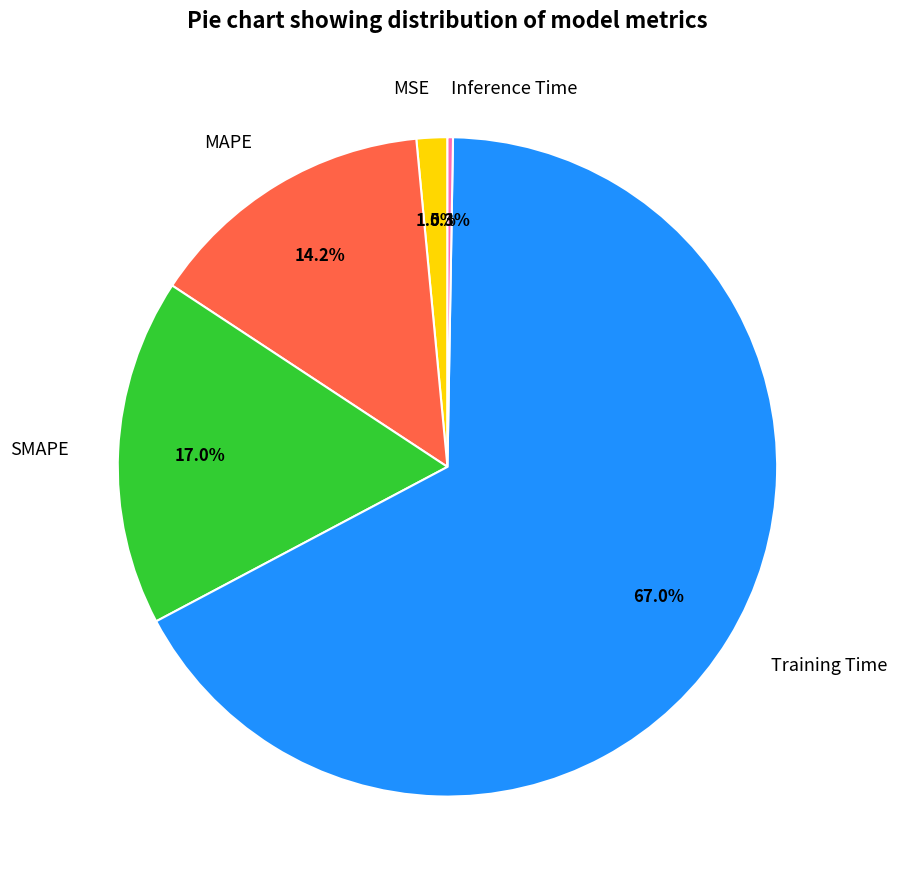

Which category has the biggest portion of the pie?

Training Time